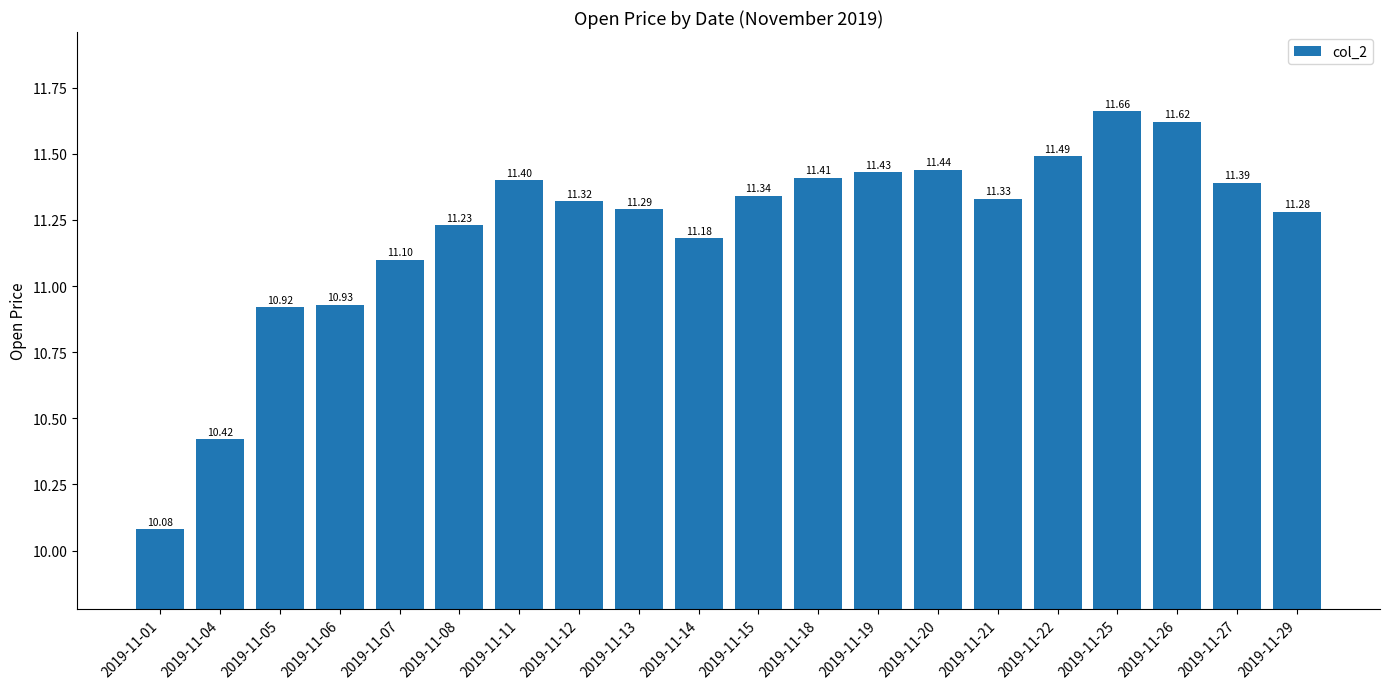

How many values are below 11?

4